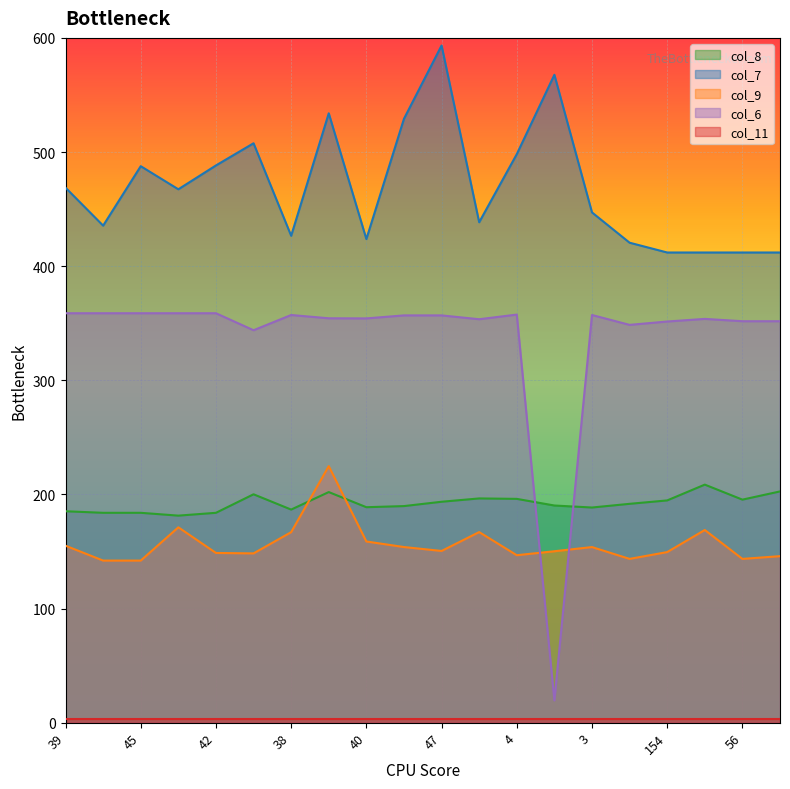

The value of col_6 at 3 is 101.1. True or false?

False